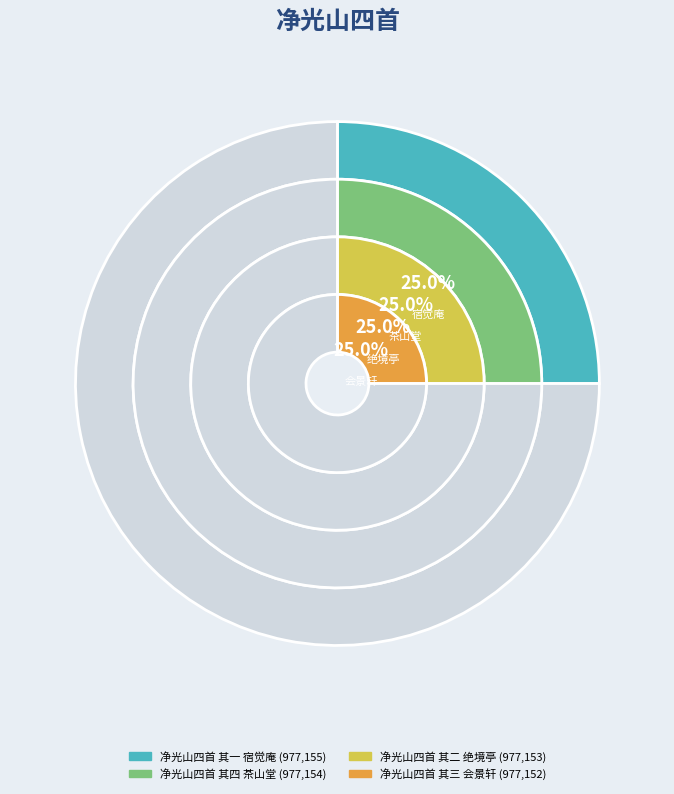

What percentage do 净光山四首 其四 茶山堂 and 净光山四首 其二 绝境亭 together represent?

50.0%